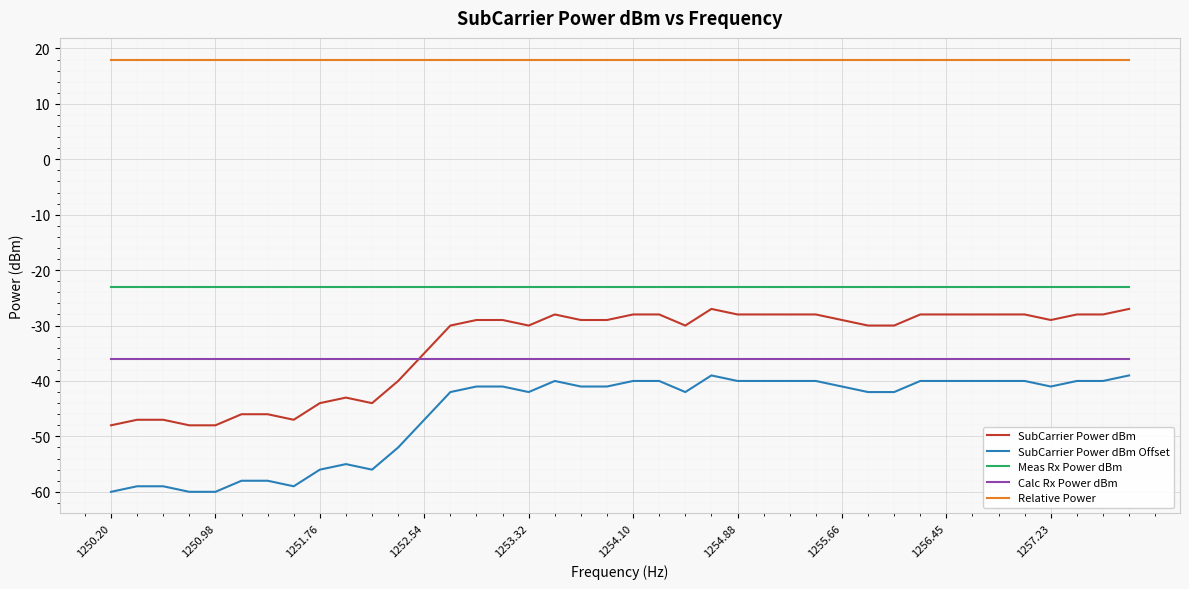

Which series has the largest total across all categories?

Relative Power